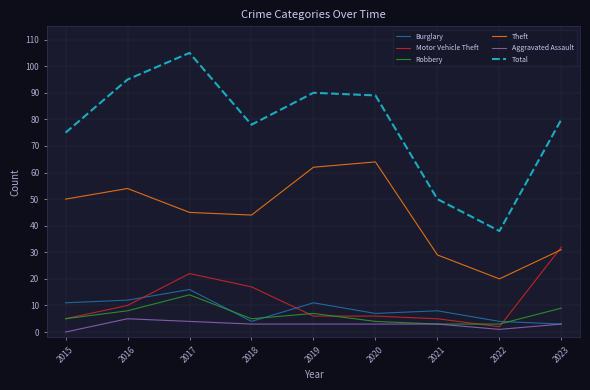

What is the sum of all Robbery values?

58